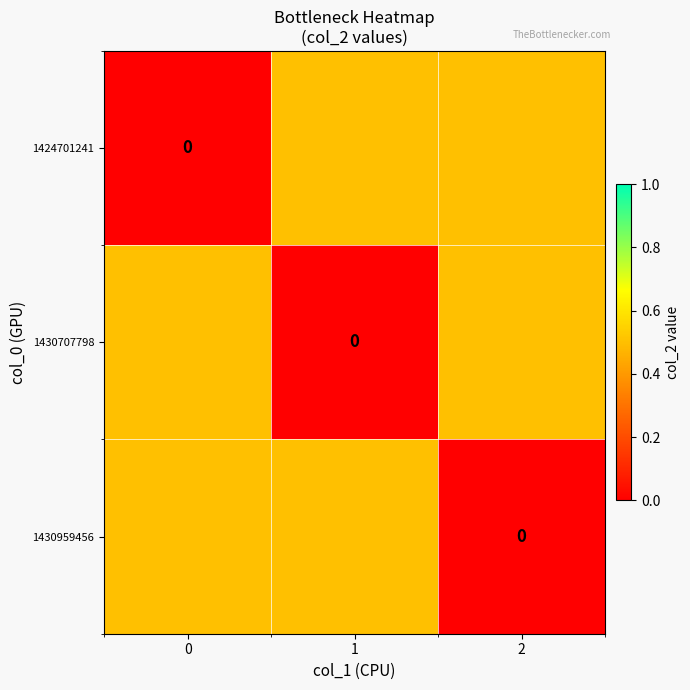

List the labels in order of 1424701241 value, largest first.

1, 2, 0